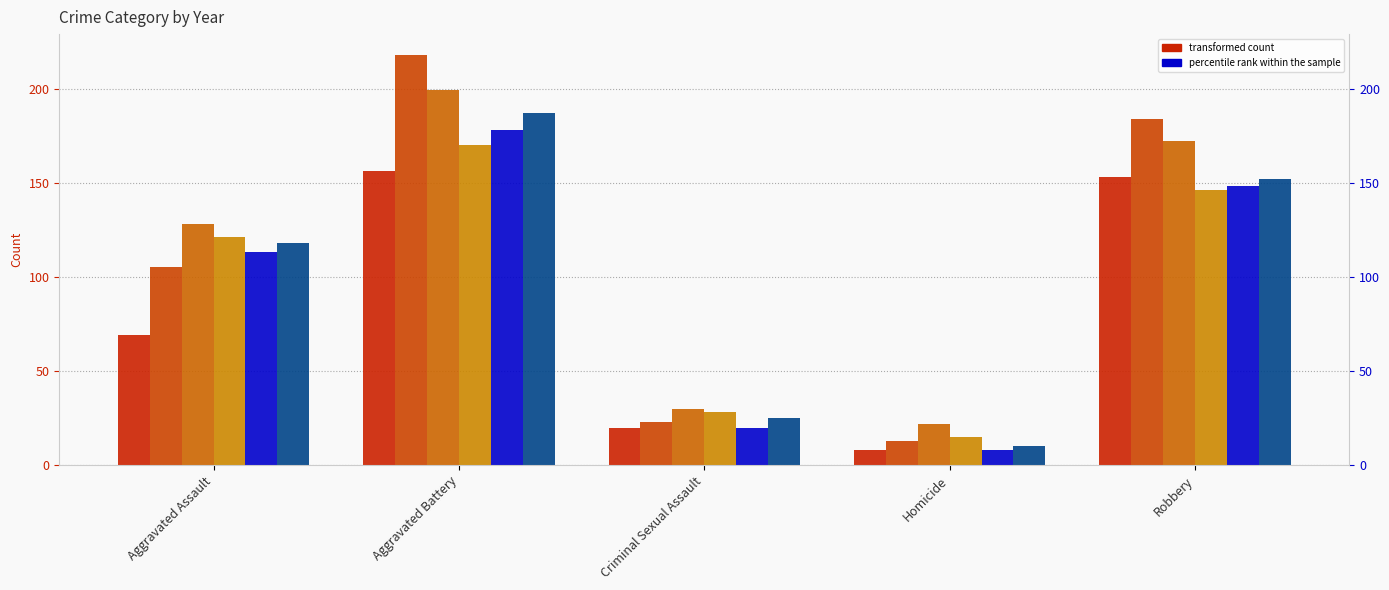

What is the difference between the second highest and minimum values in the 2019 series?

140